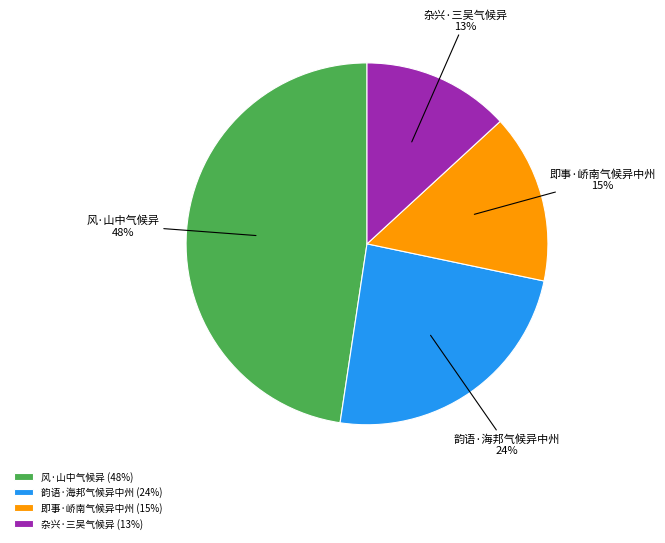

Is 风·山中气候异 the majority of the pie?

No